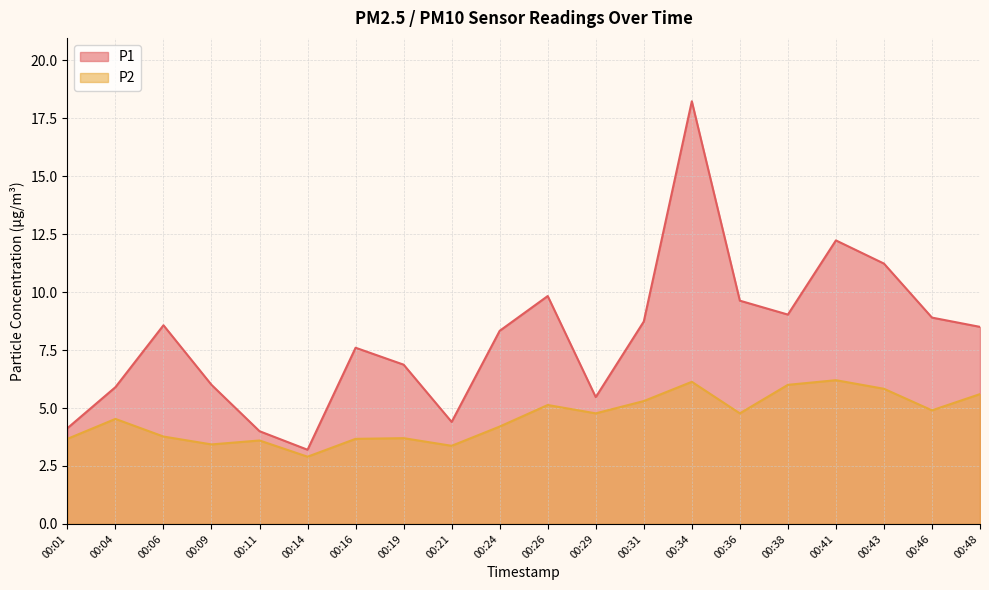

Is it true that P1 equals 9.0 at 00:38?

True